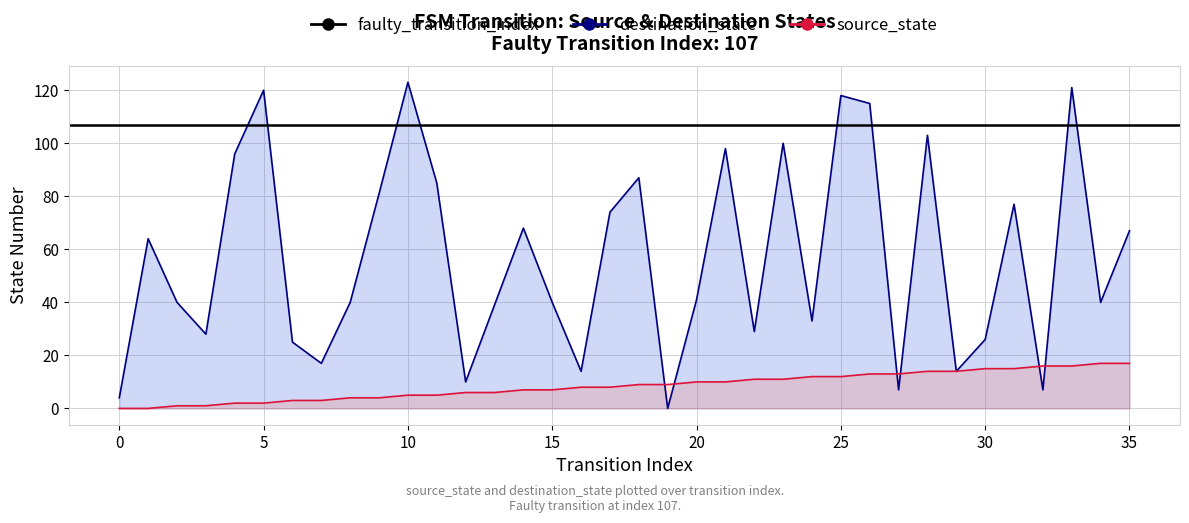

Between 10 and 16, which is larger?

16